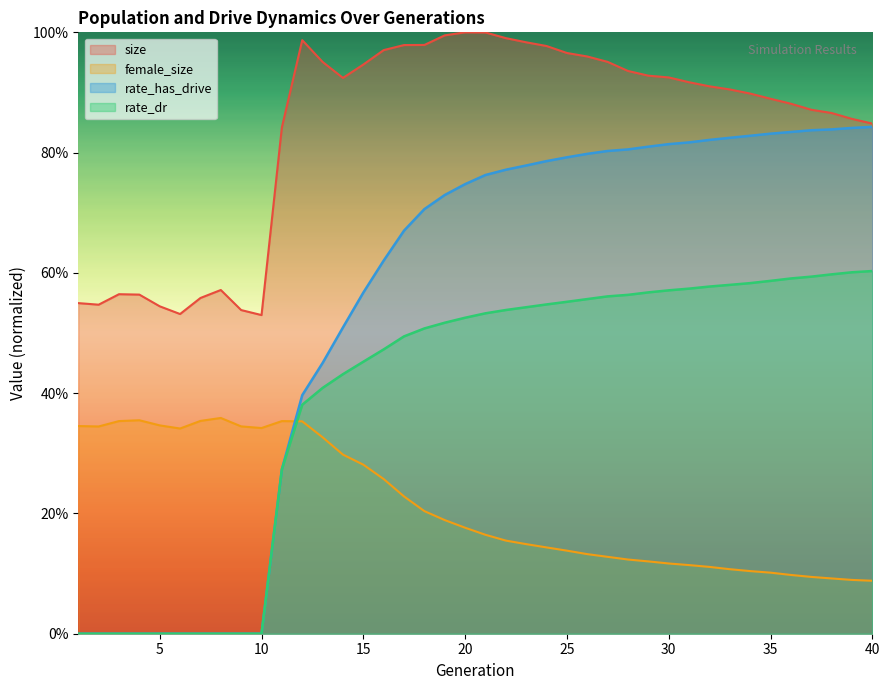

Reading right to left, extract all data points from this chart.

size: 40=0.8	39=0.9	38=0.9	37=0.9	36=0.9	35=0.9	34=0.9	33=0.9	32=0.9	31=0.9	30=0.9	29=0.9	28=0.9	27=1.0	26=1.0	25=1.0	24=1.0	23=1.0	22=1.0	21=1.0	20=1.0	19=1.0	18=1.0	17=1.0	16=1.0	15=0.9	14=0.9	13=1.0	12=1.0	11=0.8	10=0.5	9=0.5	8=0.6	7=0.6	6=0.5	5=0.5	4=0.6	3=0.6	2=0.5	1=0.5
female_size: 40=0.1	39=0.1	38=0.1	37=0.1	36=0.1	35=0.1	34=0.1	33=0.1	32=0.1	31=0.1	30=0.1	29=0.1	28=0.1	27=0.1	26=0.1	25=0.1	24=0.1	23=0.1	22=0.2	21=0.2	20=0.2	19=0.2	18=0.2	17=0.2	16=0.3	15=0.3	14=0.3	13=0.3	12=0.4	11=0.4	10=0.3	9=0.3	8=0.4	7=0.4	6=0.3	5=0.3	4=0.4	3=0.4	2=0.3	1=0.3
rate_dr: 40=0.6	39=0.6	38=0.6	37=0.6	36=0.6	35=0.6	34=0.6	33=0.6	32=0.6	31=0.6	30=0.6	29=0.6	28=0.6	27=0.6	26=0.6	25=0.6	24=0.5	23=0.5	22=0.5	21=0.5	20=0.5	19=0.5	18=0.5	17=0.5	16=0.5	15=0.5	14=0.4	13=0.4	12=0.4	11=0.3	10=0.0	9=0.0	8=0.0	7=0.0	6=0.0	5=0.0	4=0.0	3=0.0	2=0.0	1=0.0
rate_has_drive: 40=0.8	39=0.8	38=0.8	37=0.8	36=0.8	35=0.8	34=0.8	33=0.8	32=0.8	31=0.8	30=0.8	29=0.8	28=0.8	27=0.8	26=0.8	25=0.8	24=0.8	23=0.8	22=0.8	21=0.8	20=0.7	19=0.7	18=0.7	17=0.7	16=0.6	15=0.6	14=0.5	13=0.5	12=0.4	11=0.3	10=0.0	9=0.0	8=0.0	7=0.0	6=0.0	5=0.0	4=0.0	3=0.0	2=0.0	1=0.0